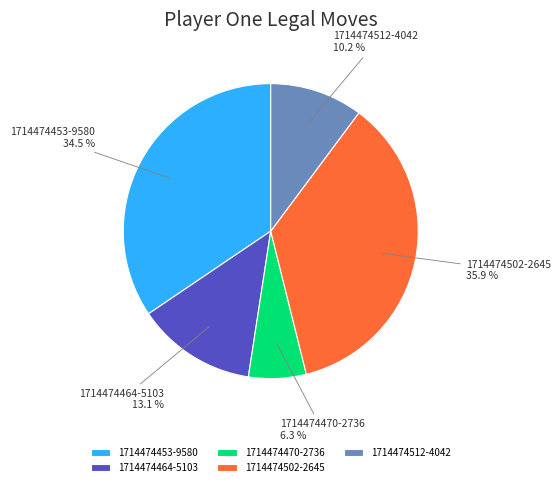

Is there a majority slice in this chart?

No